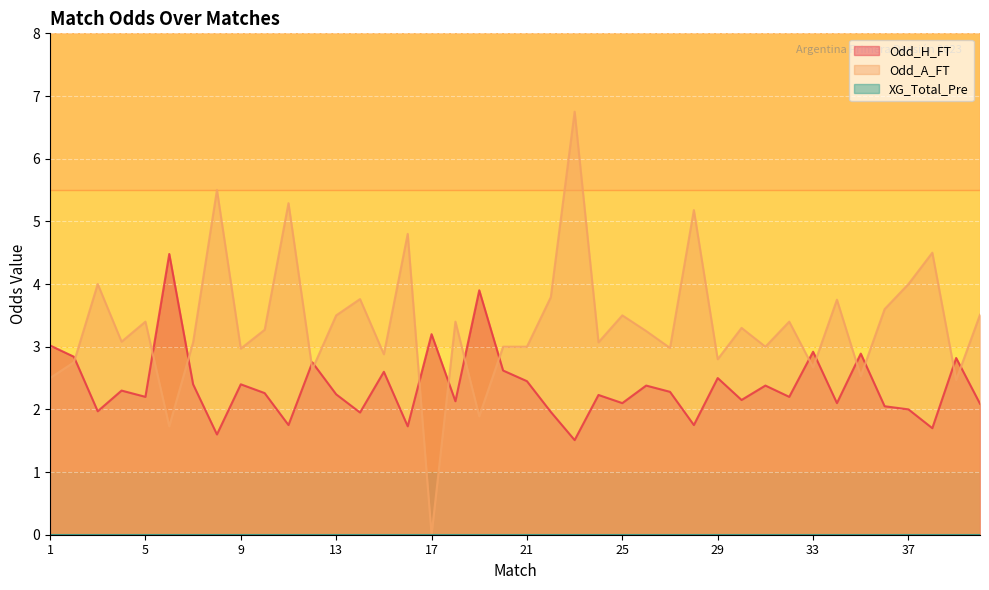

Which series has the largest range (max minus min)?

Odd_A_FT